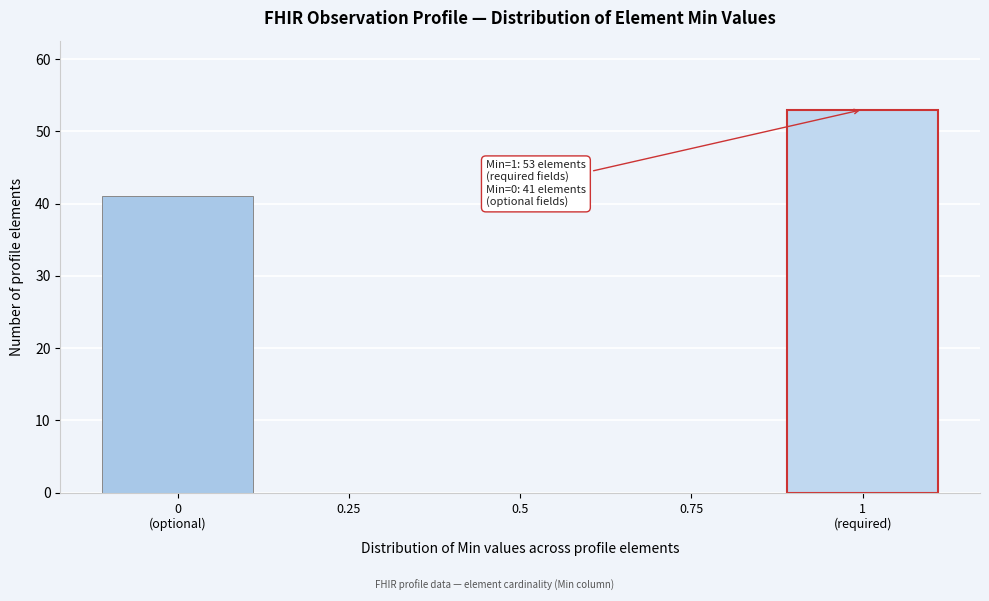

Is it true that the value at 0.5 is 0?

True